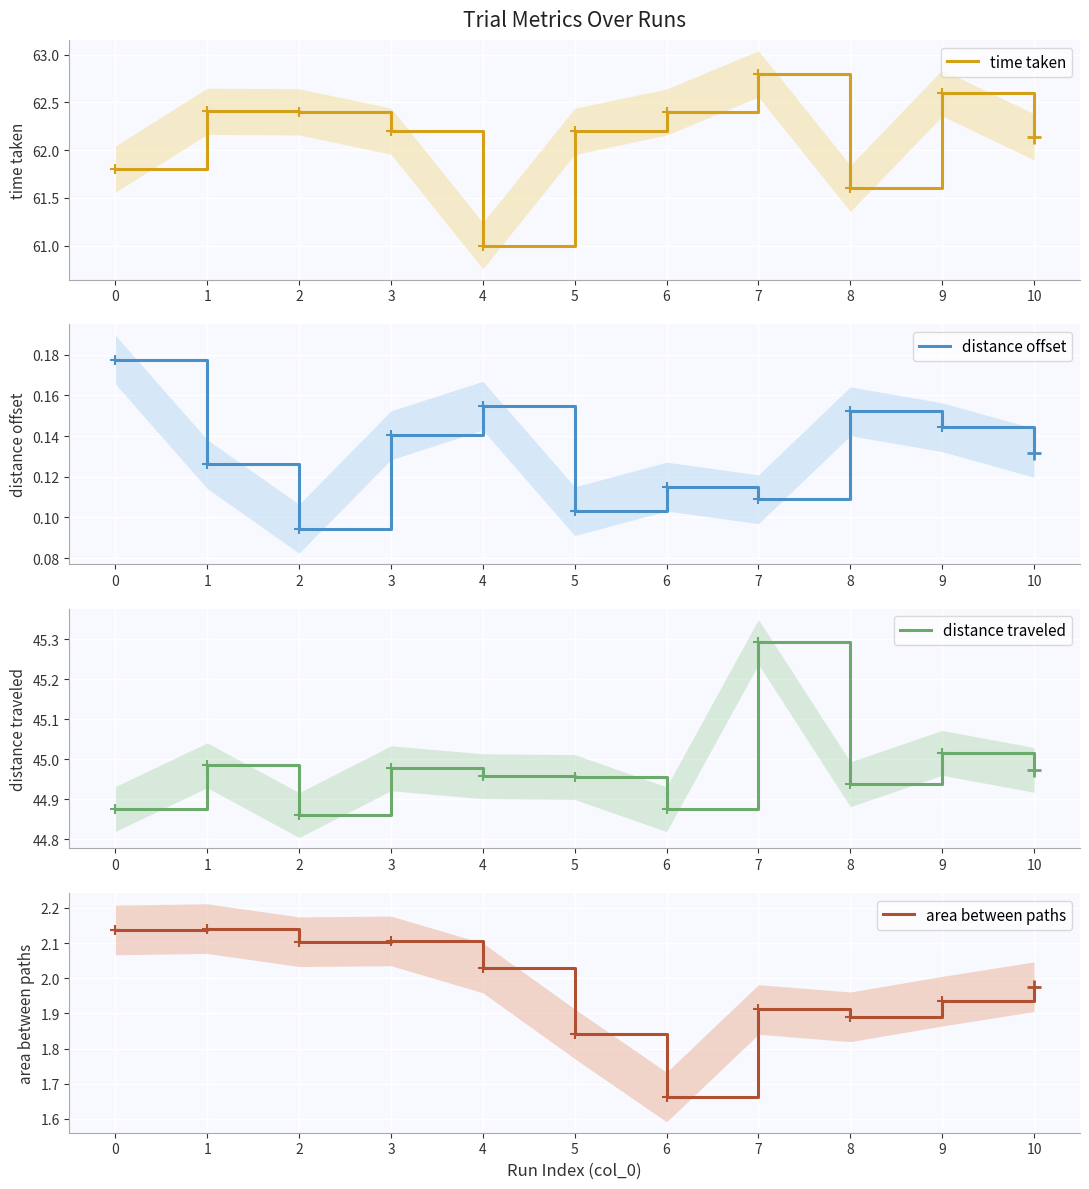

What is the difference between the maximum and minimum values in the time taken series?

1.8